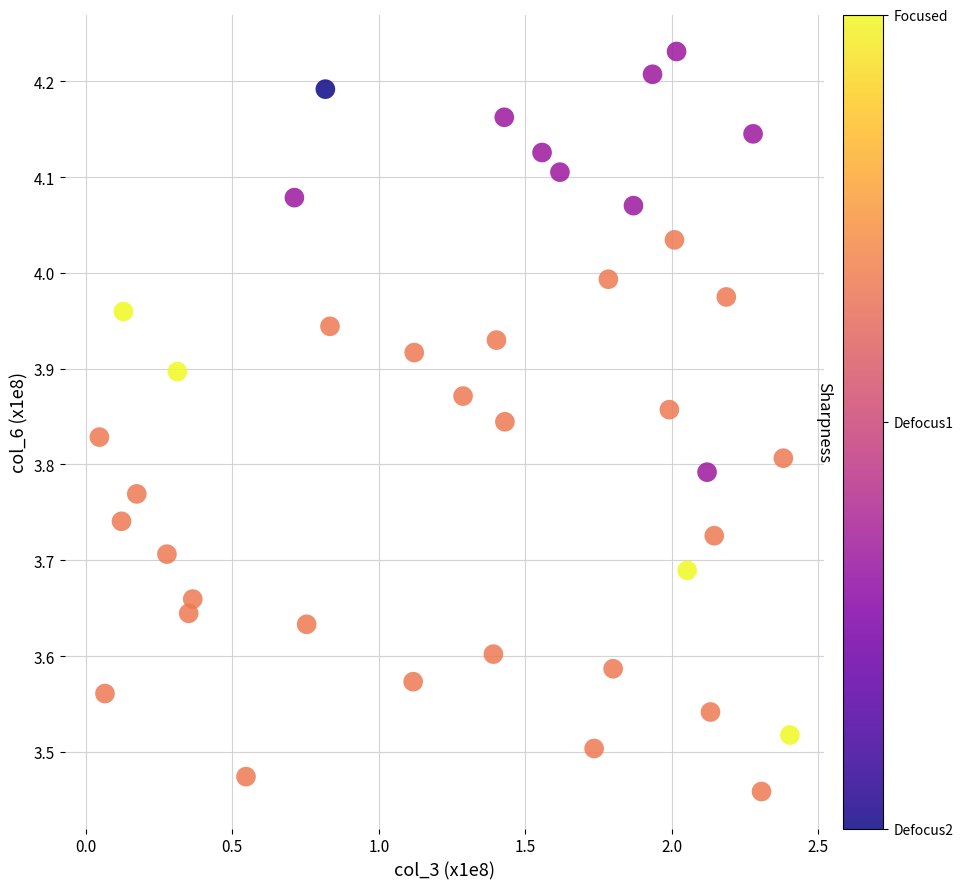

What is the range of X values (max minus min)?

2.4